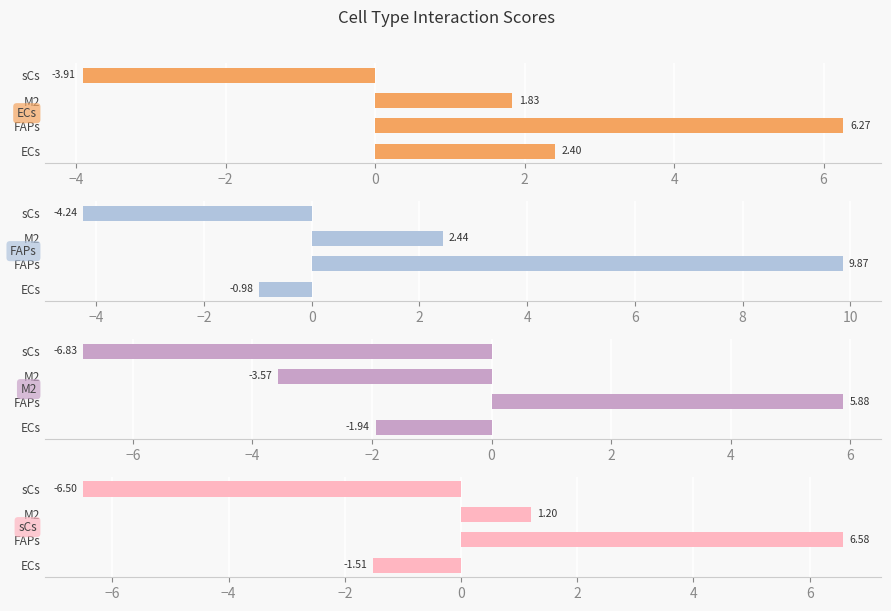

The value of M2 at FAPs is 5.9. True or false?

True